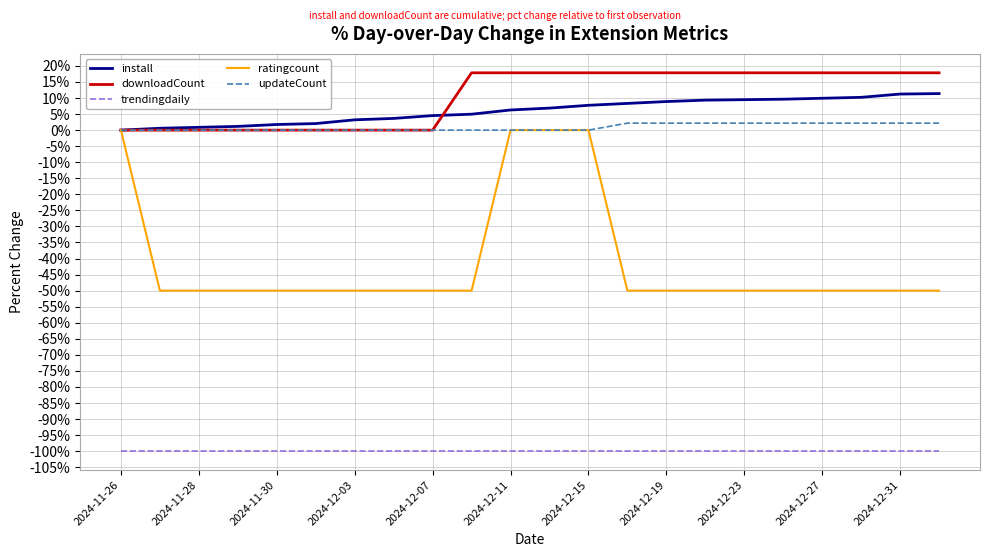

Which series has the largest range (max minus min)?

ratingcount